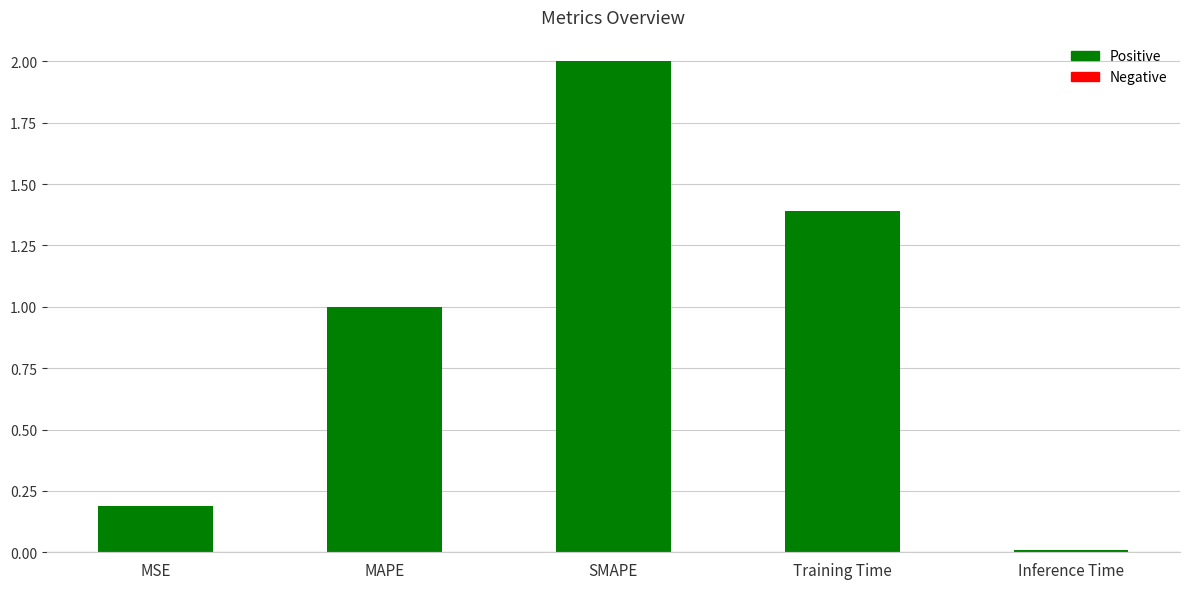

List the labels in order of value, largest first.

SMAPE, Training Time, MAPE, MSE, Inference Time